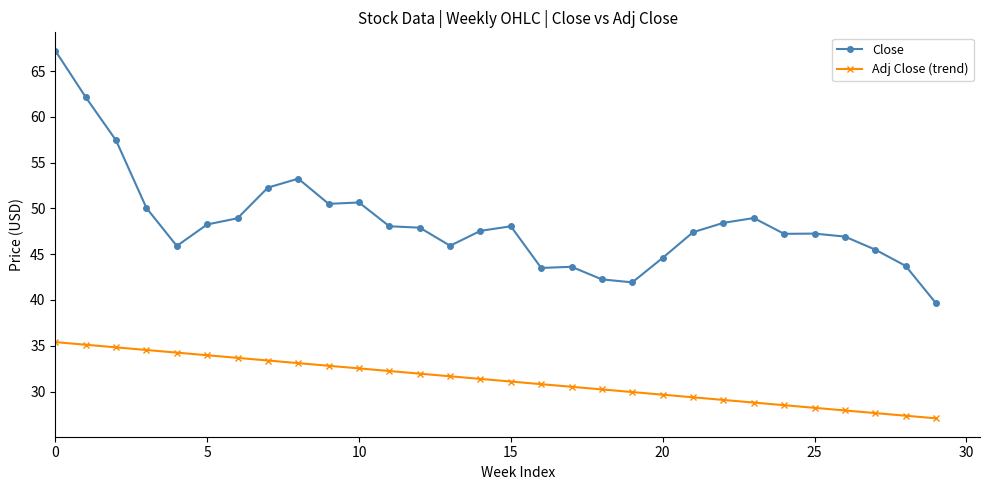

List the series in order of their overall mean, lowest first.

Adj Close (trend), Close